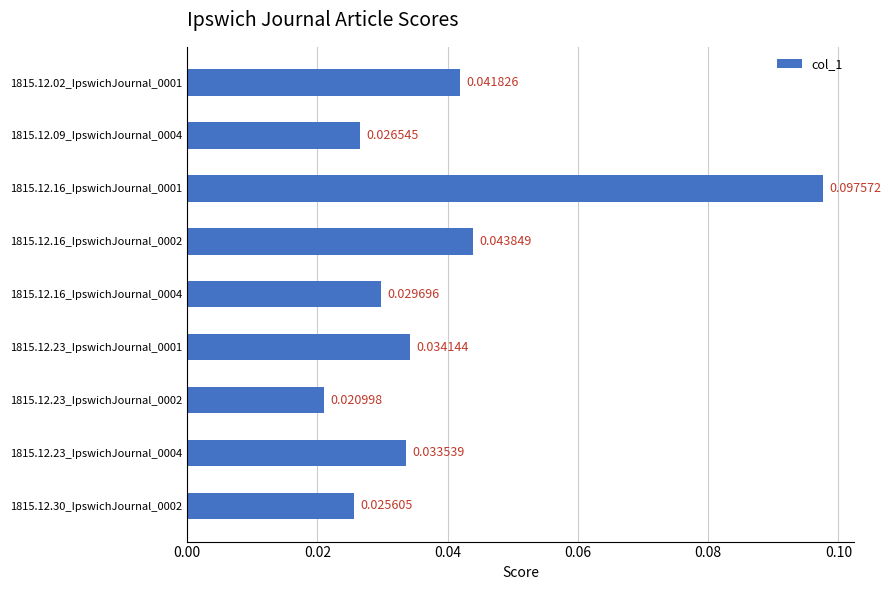

Are the bars grouped side by side (vs. stacked)?

No